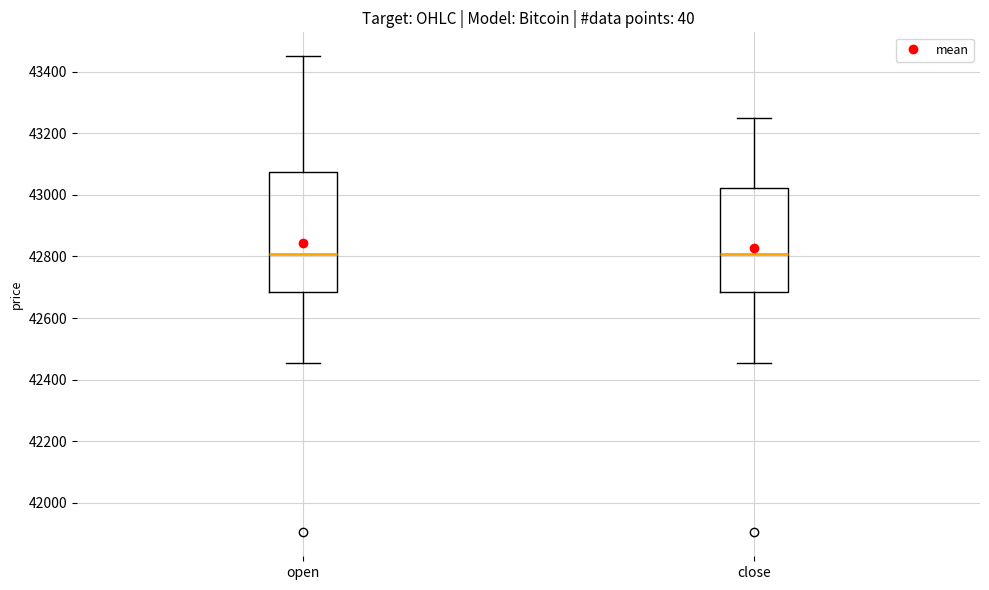

Where is the lower edge of the box for close on the y-axis? The values are not printed on the chart, so give them approximately, as read against the axis.

42680